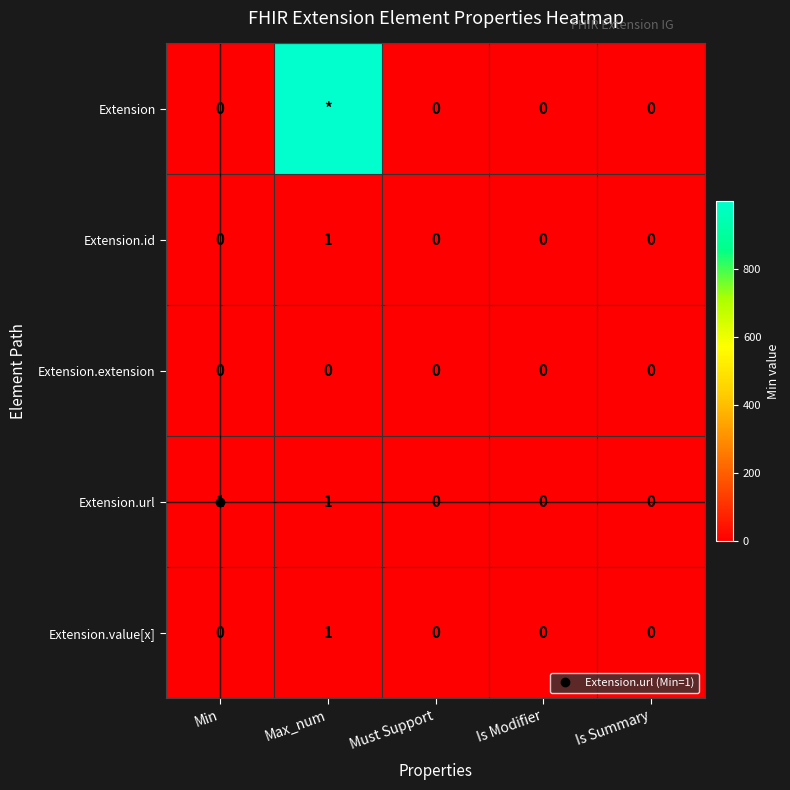

Rank the series by their maximum value, from highest to lowest.

Extension, Extension.id, Extension.url, Extension.value[x], Extension.extension